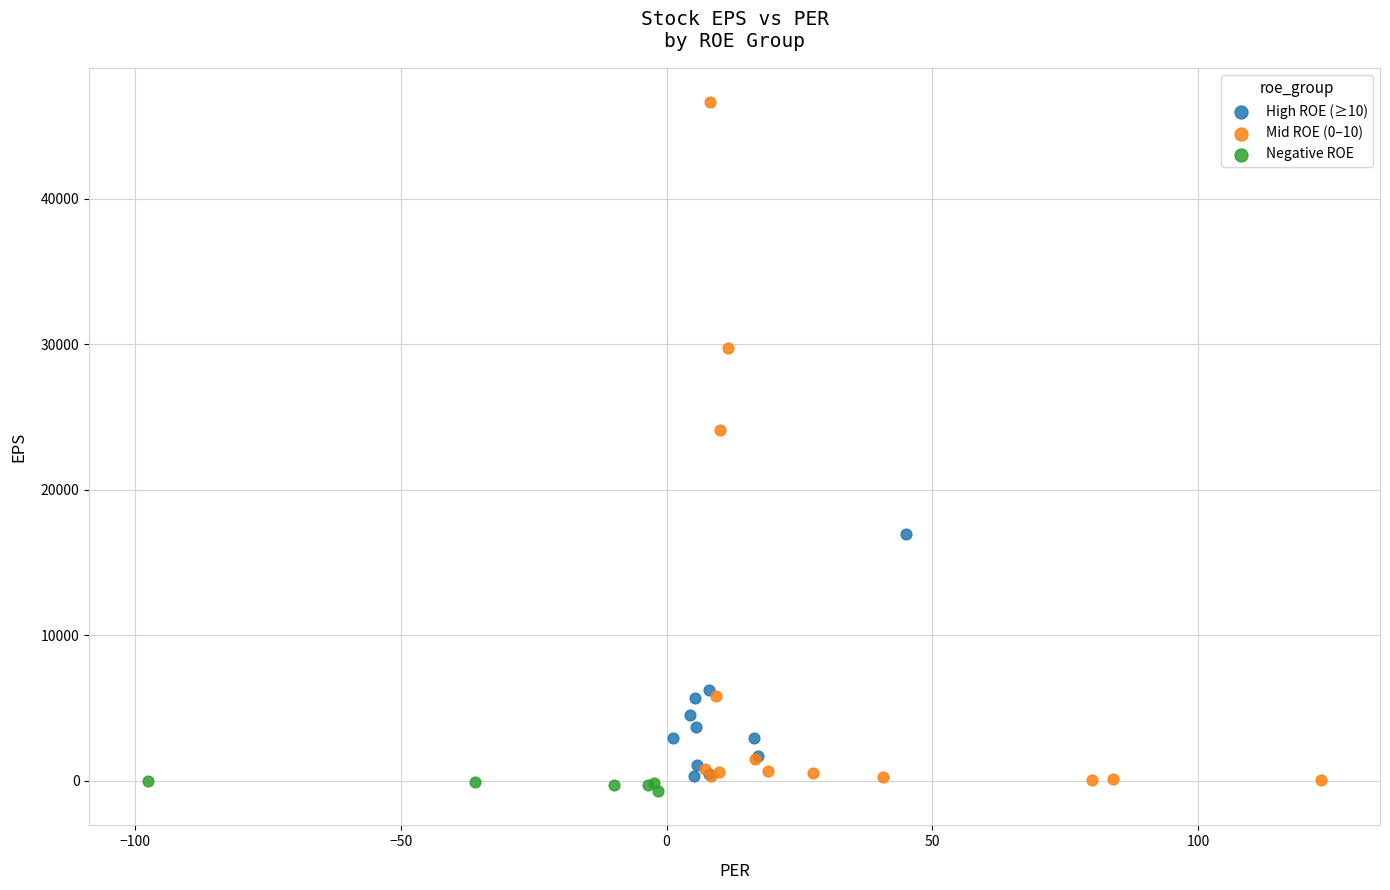

What are all the series names shown in the legend?

High ROE (≥10), Mid ROE (0–10), Negative ROE